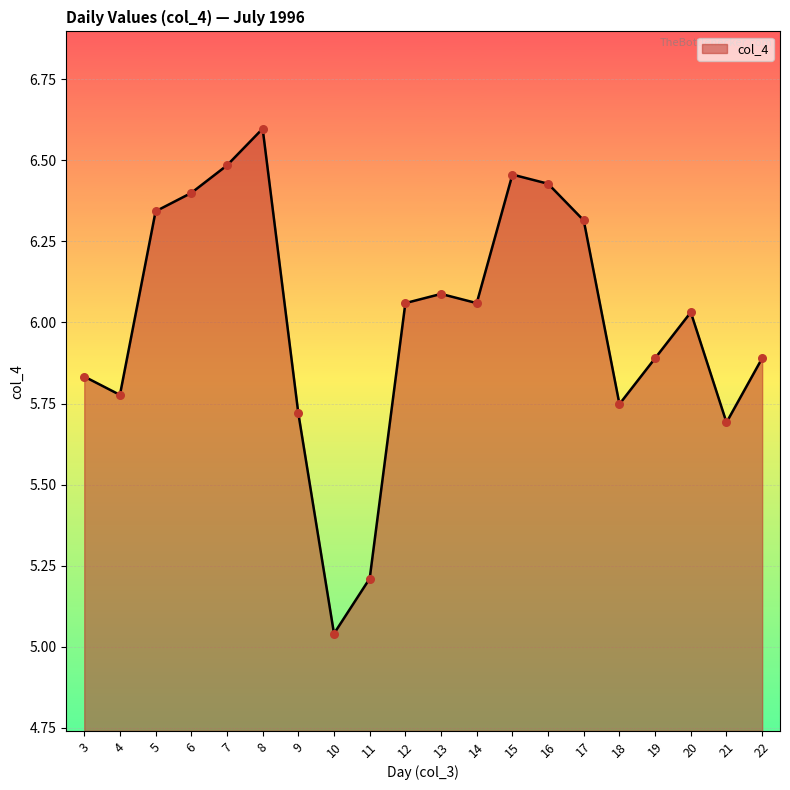

Between 22 and 13, which is larger?

13